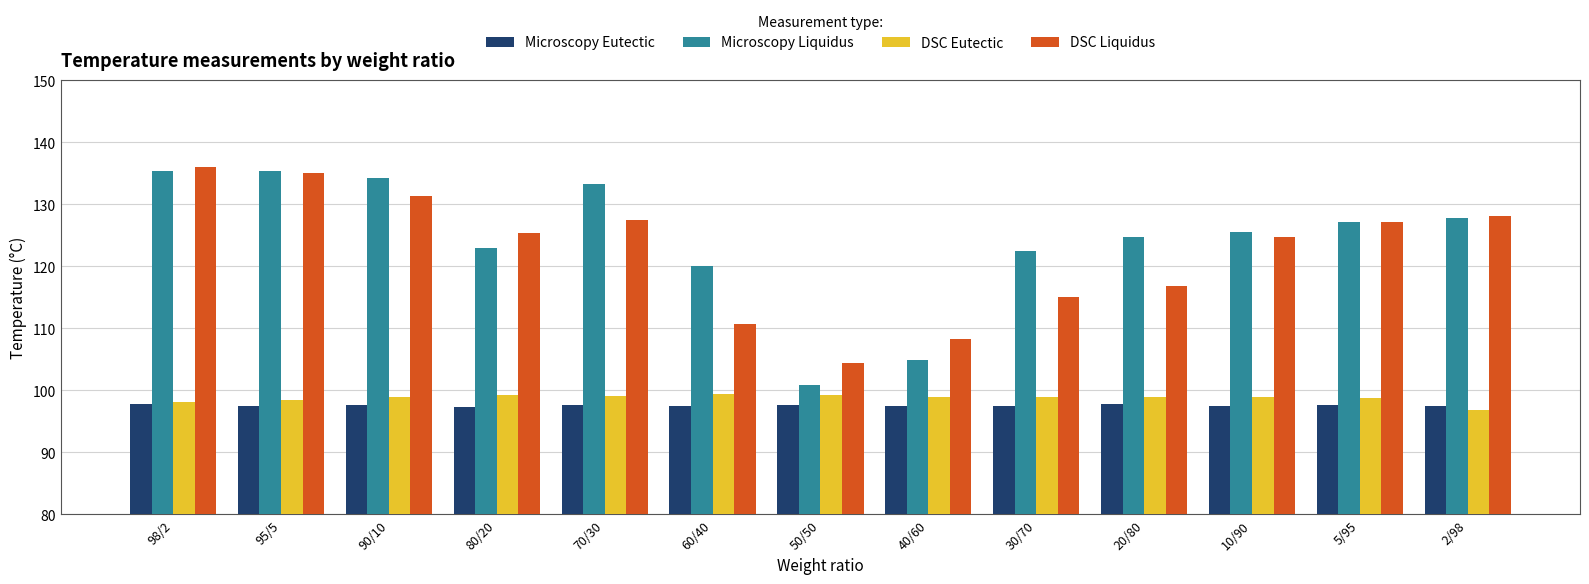

At which label is Microscopy Liquidus closest to 118?

60/40